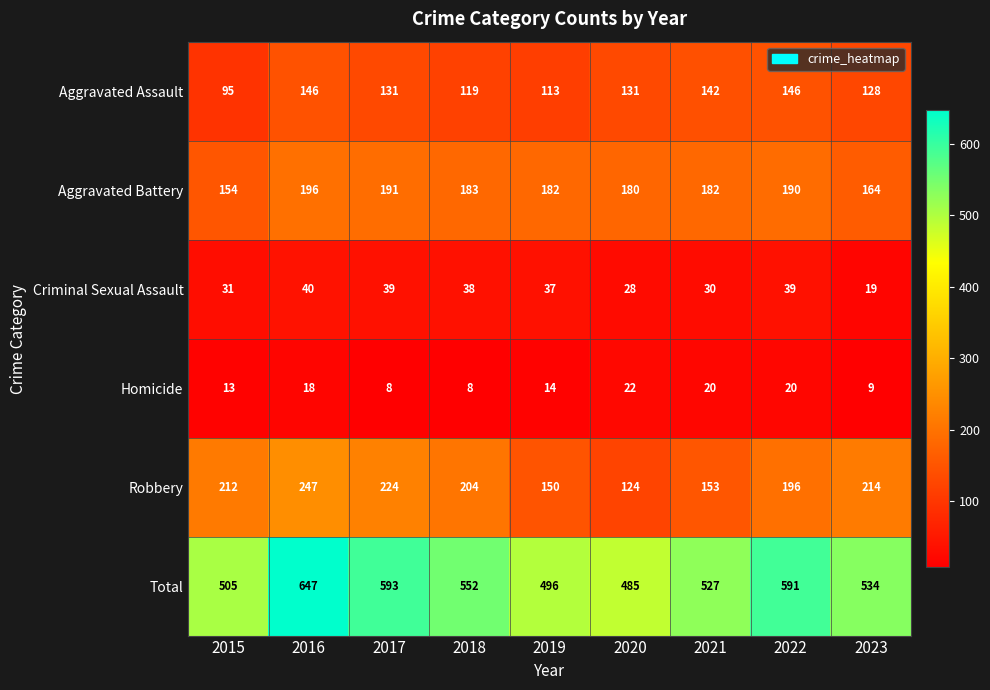

How many categories are shown in the chart?

9